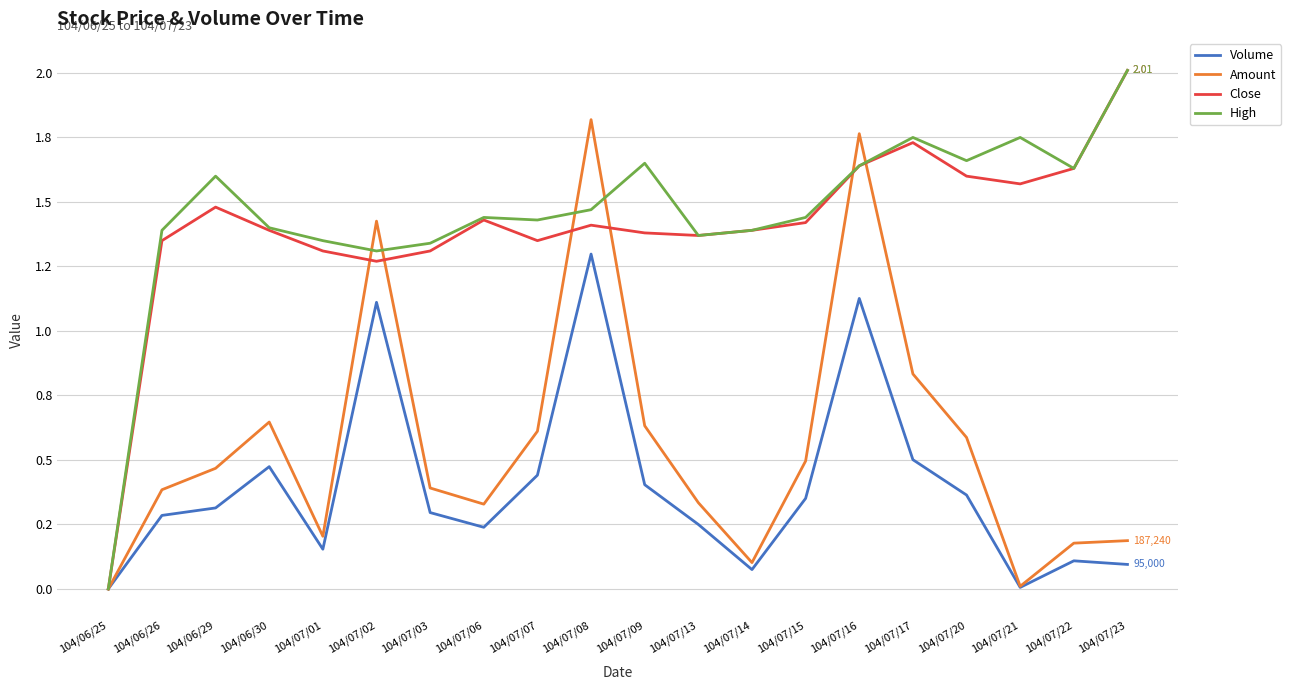

Reading left to right, list all the values displayed in this chart.

Volume: 0.0	0.3	0.3	0.5	0.2	1.1	0.3	0.2	0.4	1.3	0.4	0.2	0.1	0.4	1.1	0.5	0.4	0.0	0.1	0.1
Amount: 0.0	0.4	0.5	0.6	0.2	1.4	0.4	0.3	0.6	1.8	0.6	0.3	0.1	0.5	1.8	0.8	0.6	0.0	0.2	0.2
Close: 0.0	1.4	1.5	1.4	1.3	1.3	1.3	1.4	1.4	1.4	1.4	1.4	1.4	1.4	1.6	1.7	1.6	1.6	1.6	2.0
High: 0.0	1.4	1.6	1.4	1.4	1.3	1.3	1.4	1.4	1.5	1.6	1.4	1.4	1.4	1.6	1.8	1.7	1.8	1.6	2.0